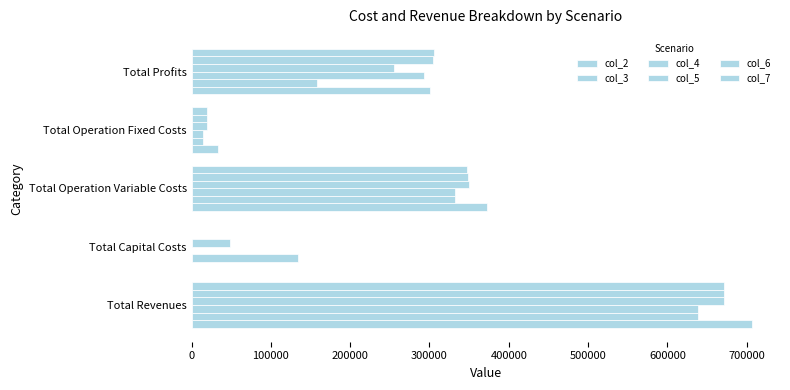

How many values in the col_7 series exceed 305453?

3